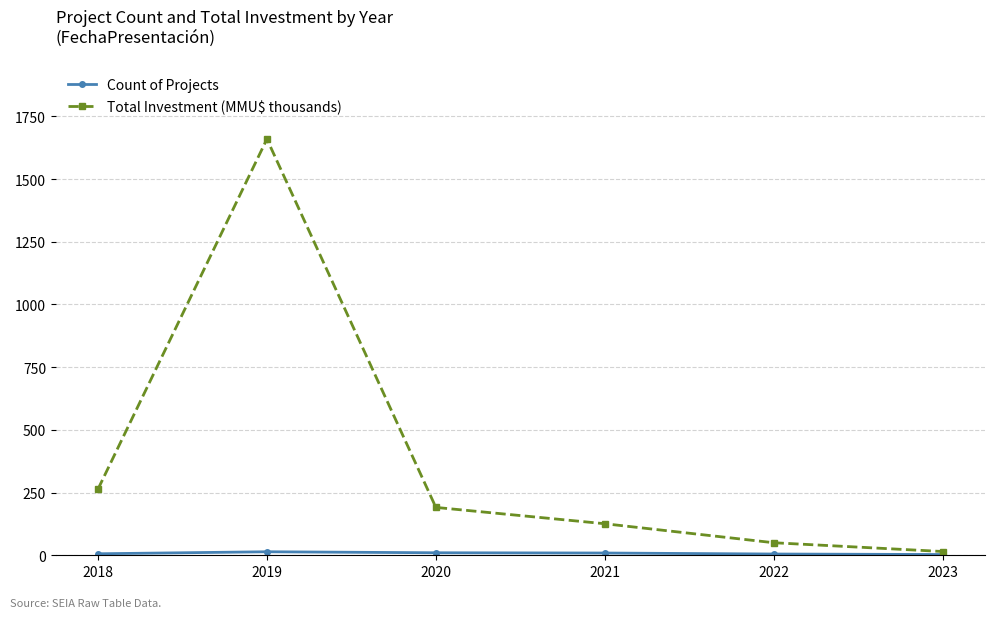

What is the smallest value displayed?

3.0